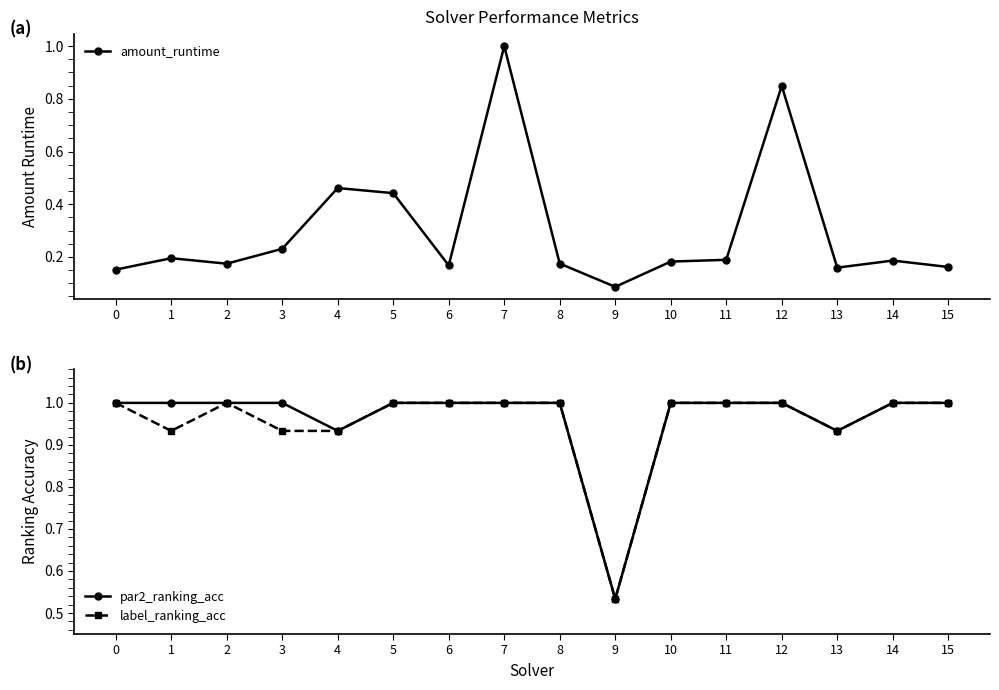

True or false: par2_ranking_acc and amount_runtime cross at least once.

False